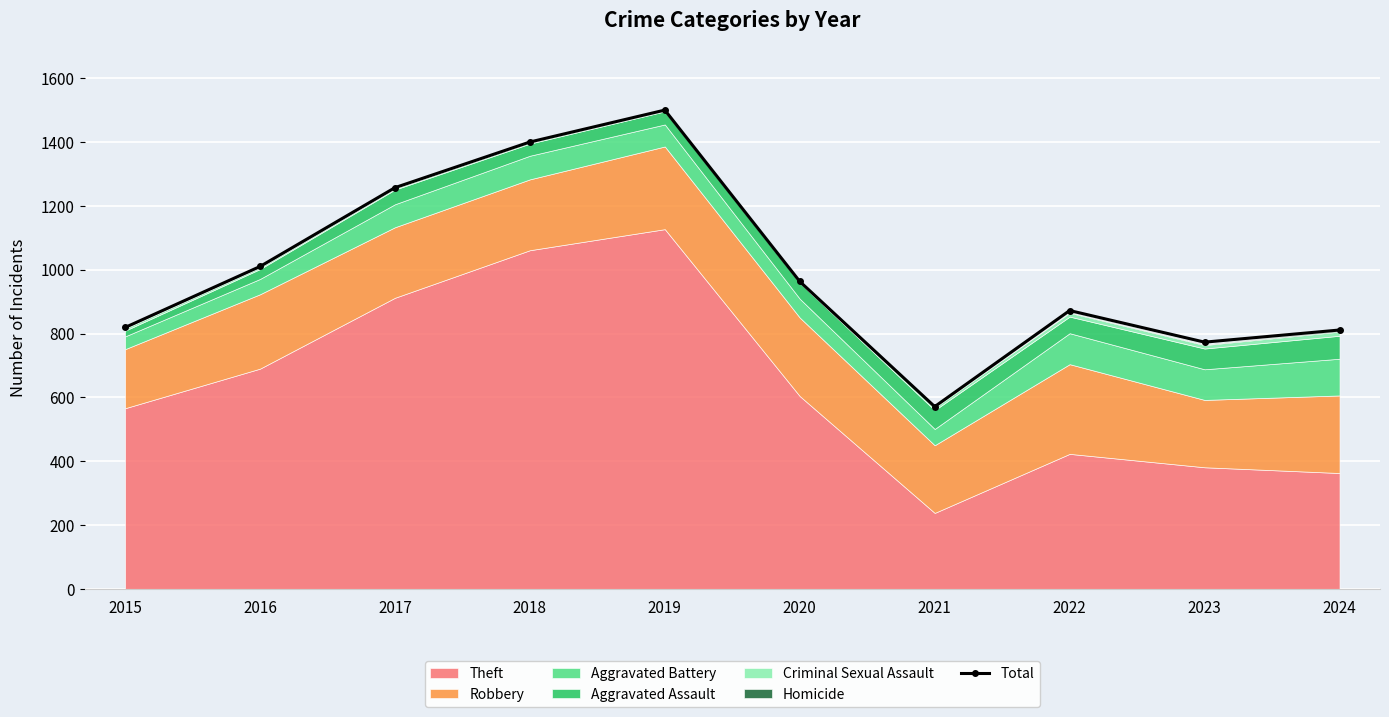

At which label does the data first exceed 963?

2016